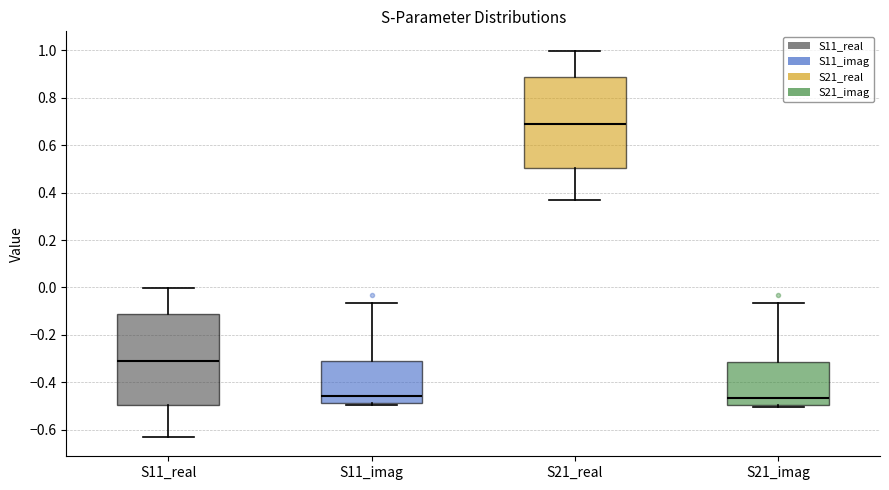

Where is the upper edge of the box for S11_imag on the y-axis? The values are not printed on the chart, so give them approximately, as read against the axis.

-0.32